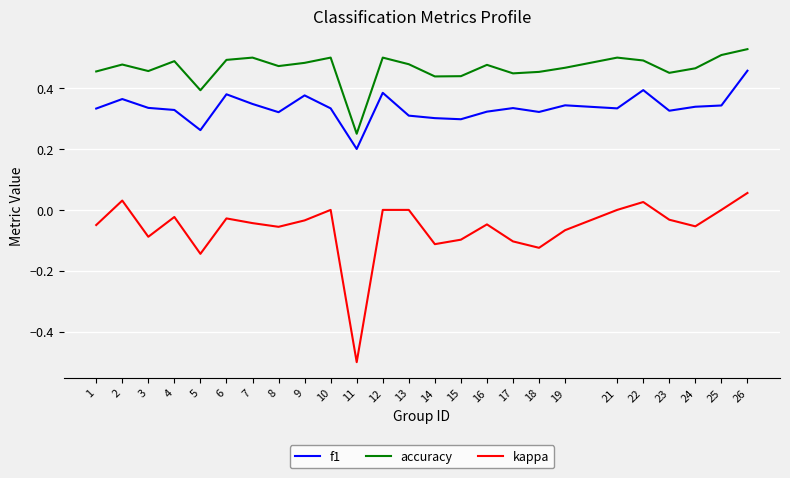

How many interior local valleys does the kappa series have?

7